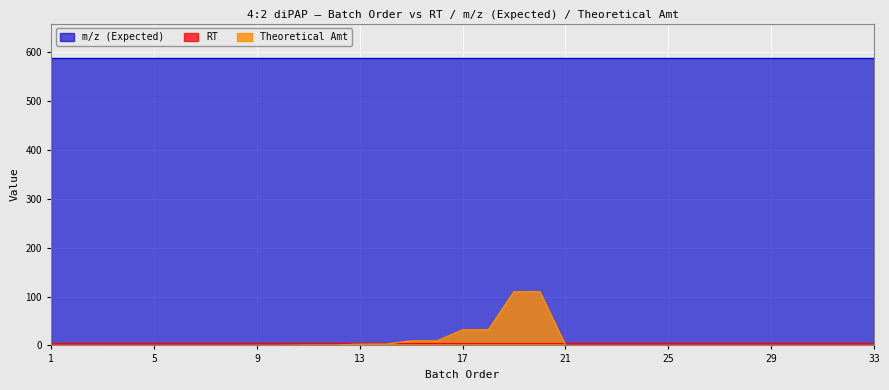

What is the spread (max minus min) of values at 1?

588.0